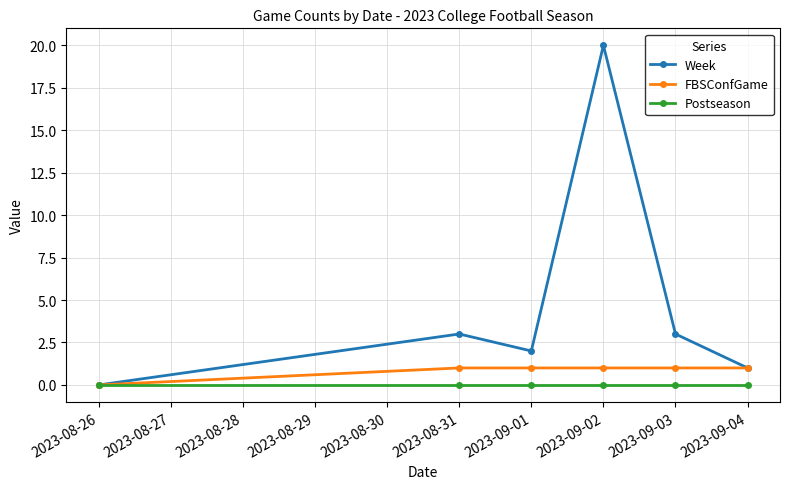

Is it true that Postseason equals 0 at 2023-08-26?

True